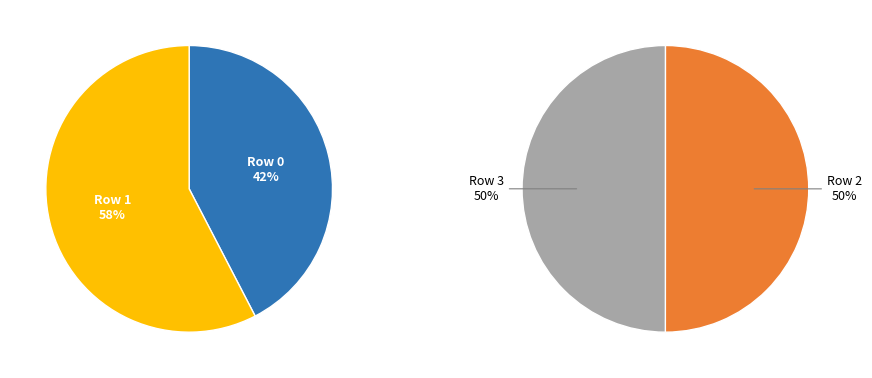

Do Row 2 and Row 0 together represent more than half of the pie?

No